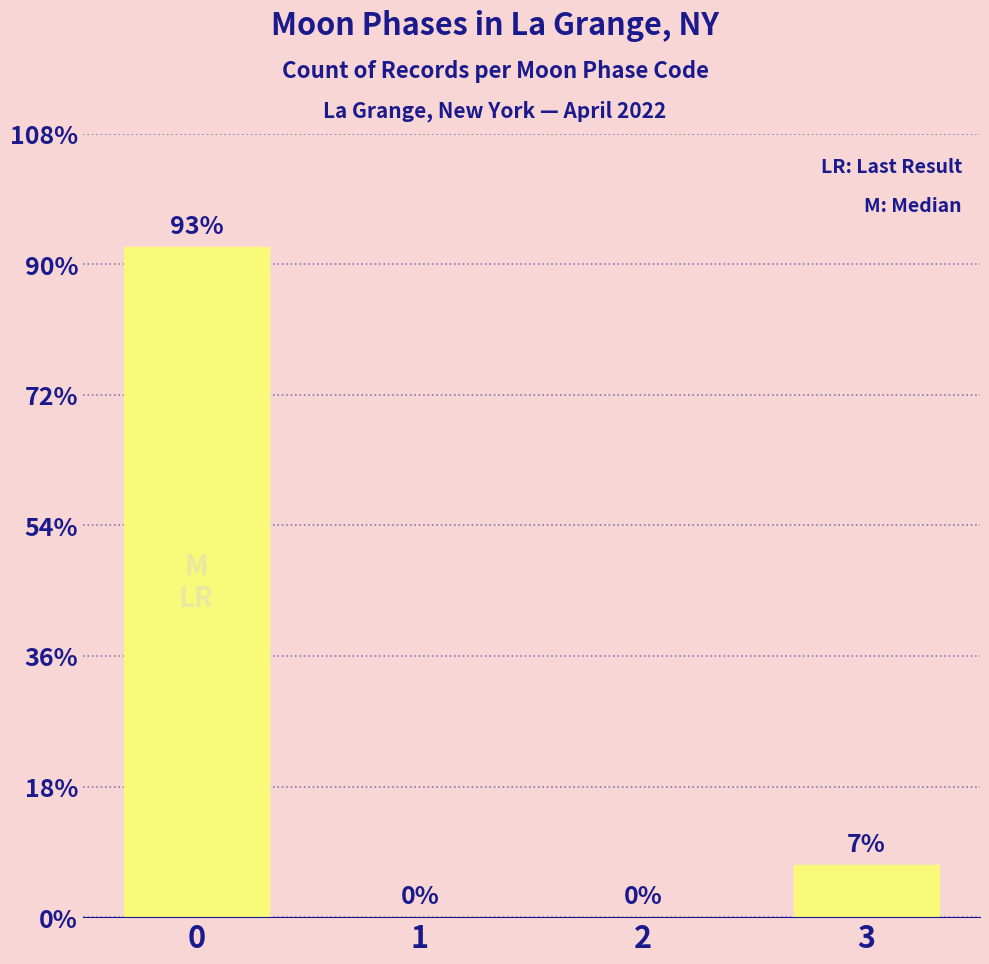

Reading left to right, transcribe all the data shown in this chart.

0=154	1=0	2=0	3=12